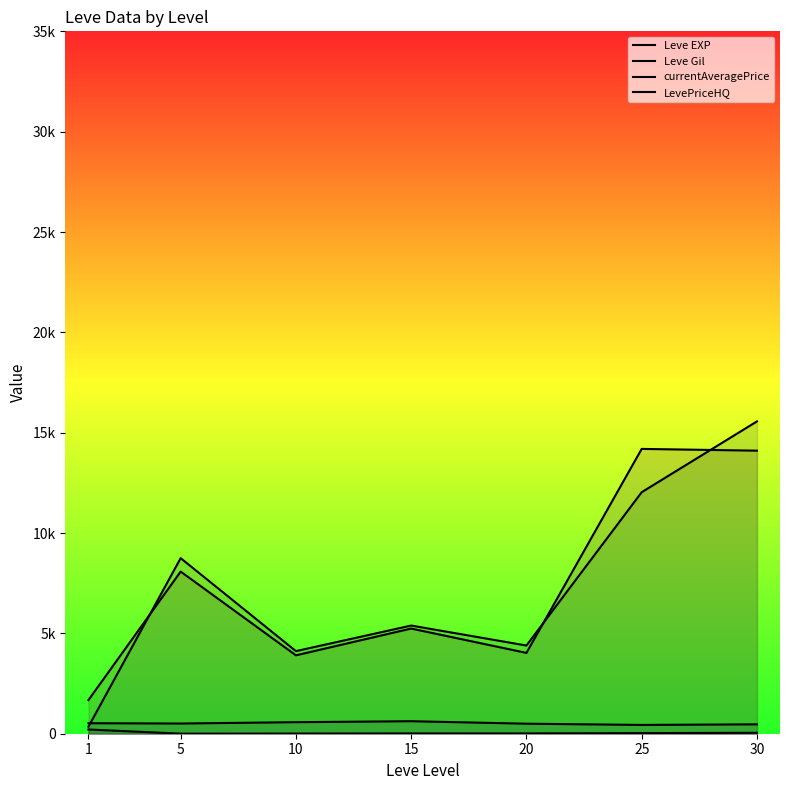

How many lines are shown in the chart?

4